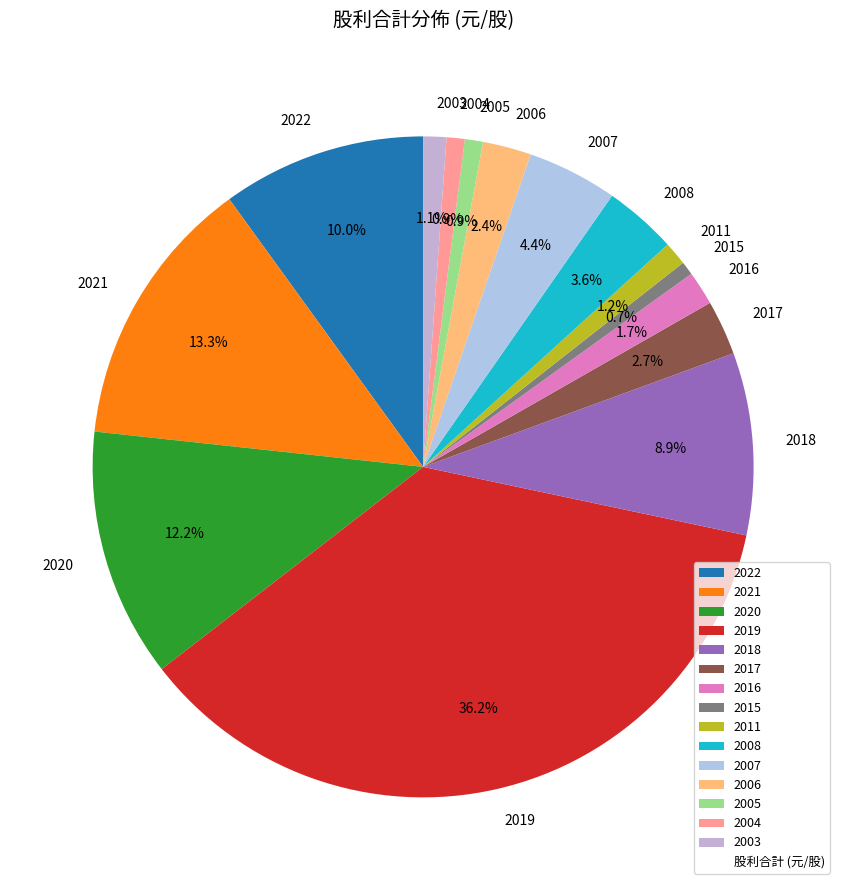

Combined, do 2004 and 2005 account for over 50%?

No